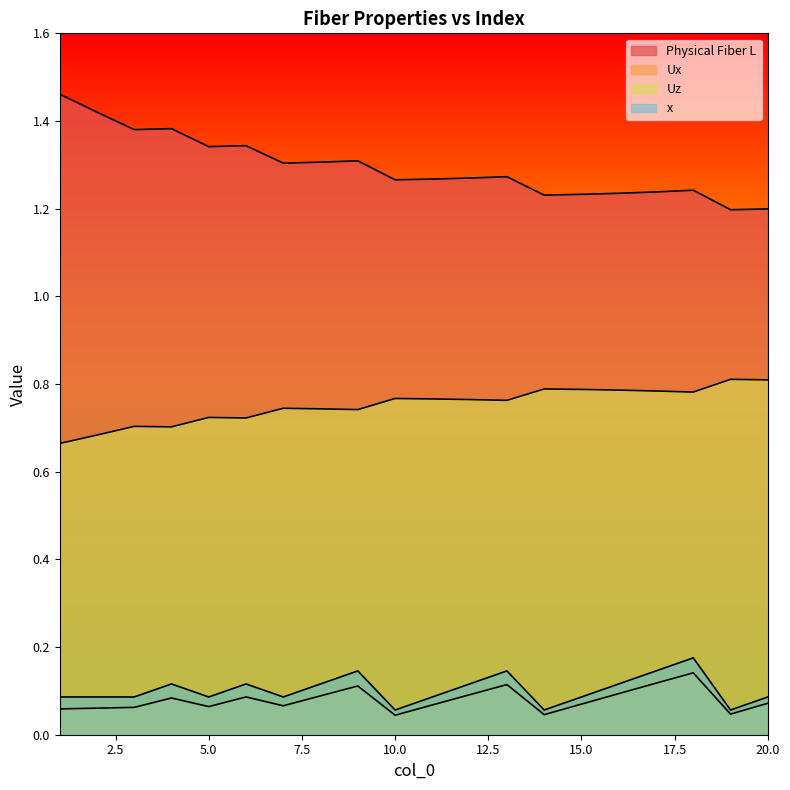

Which series has the largest total across all categories?

Physical Fiber L